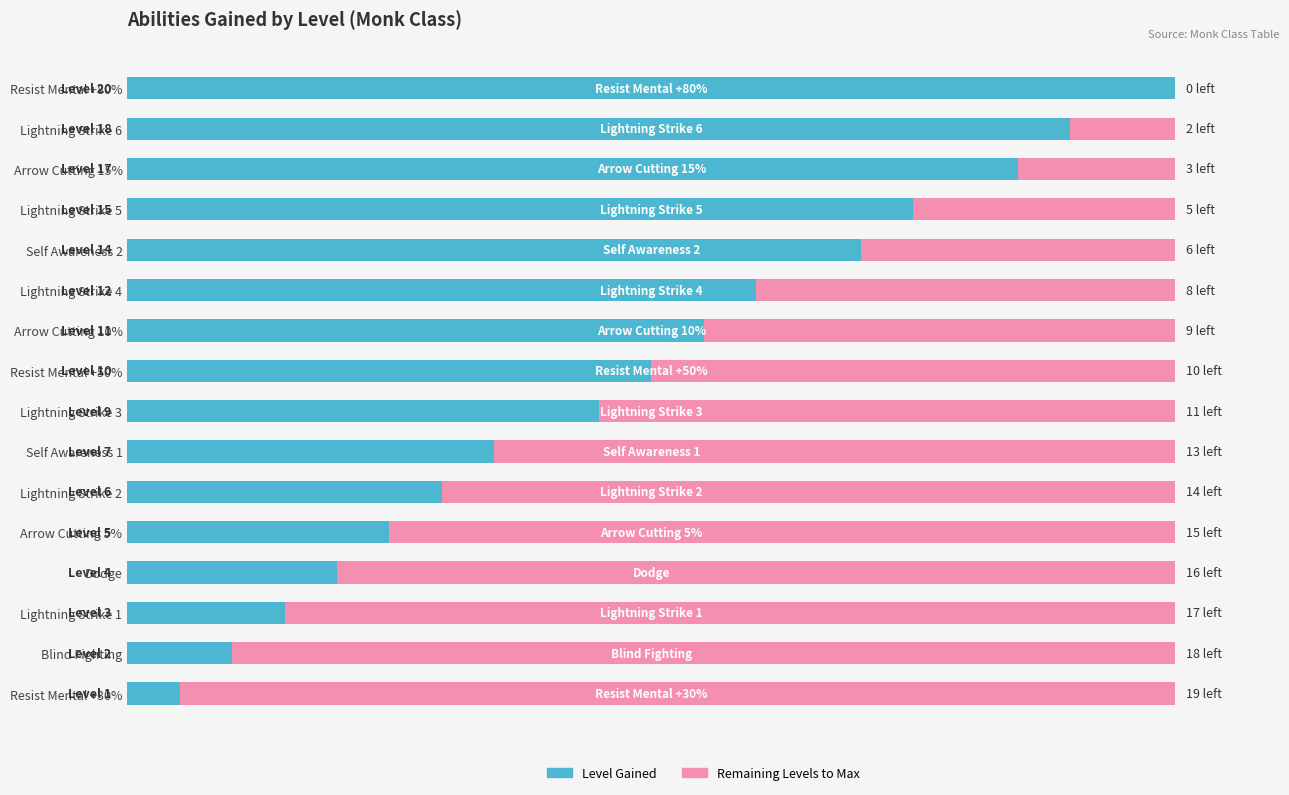

Reading right to left, extract all data points from this chart.

Level: 15=20	14=18	13=17	12=15	11=14	10=12	9=11	8=10	7=9	6=7	5=6	4=5	3=4	2=3	1=2	0=1
Remaining Levels: 15=0	14=2	13=3	12=5	11=6	10=8	9=9	8=10	7=11	6=13	5=14	4=15	3=16	2=17	1=18	0=19